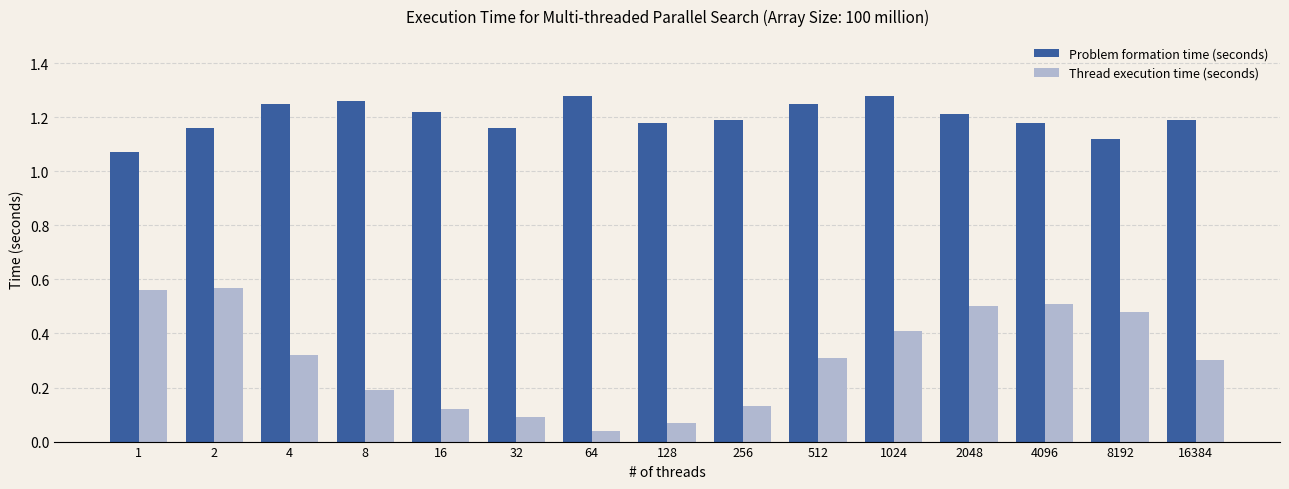

List the series in order of their peak value, lowest first.

Thread execution time (seconds), Problem formation time (seconds)